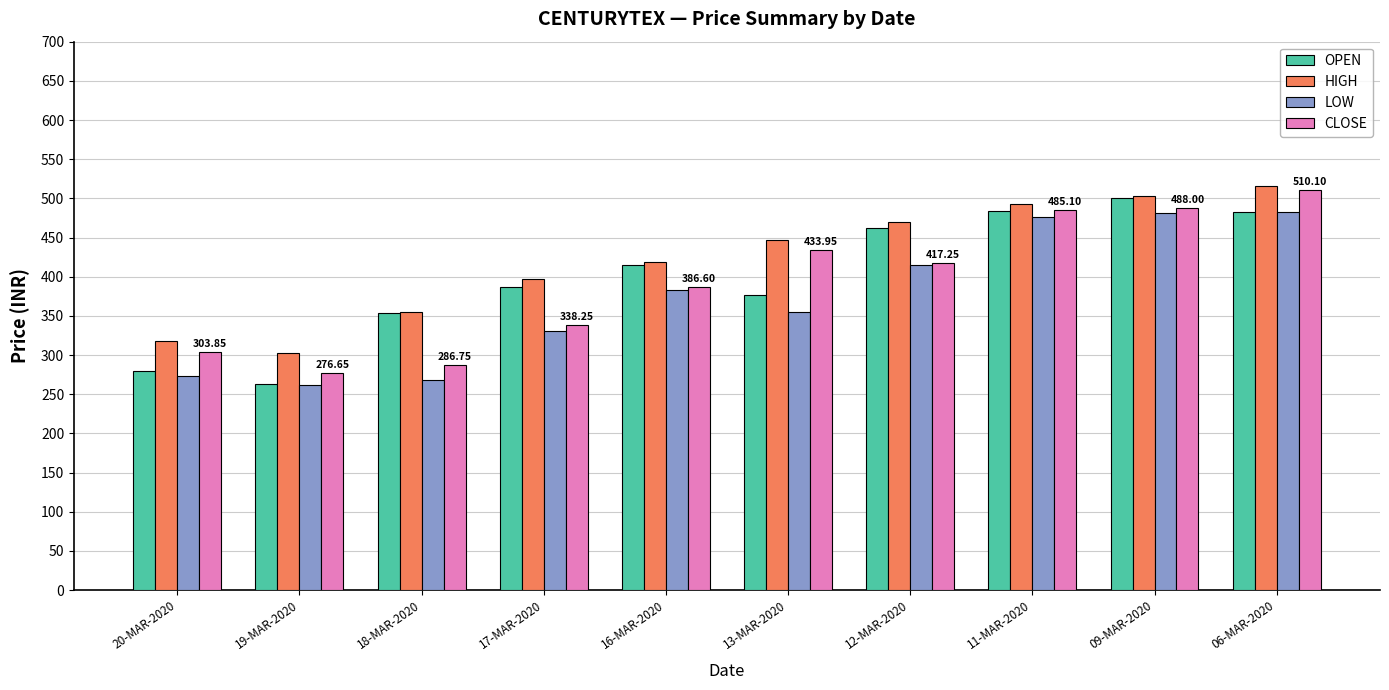

Which series has the largest total across all categories?

HIGH